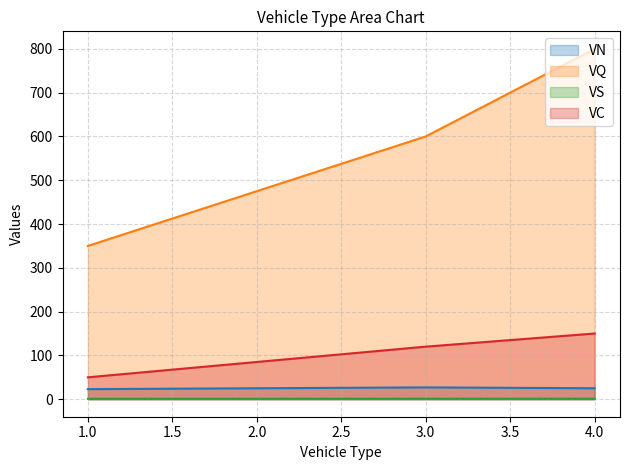

Which series changed the most between 1.0 and 4.0?

VQ